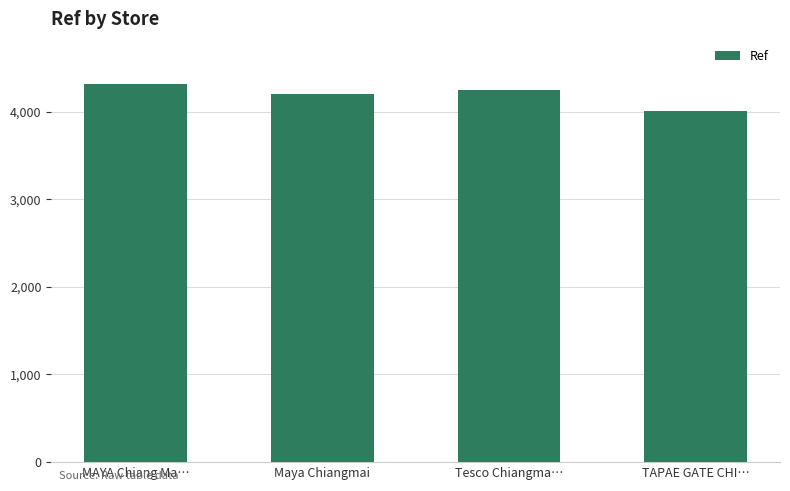

Reading left to right, list all the values displayed in this chart.

4315	4198	4246	4013